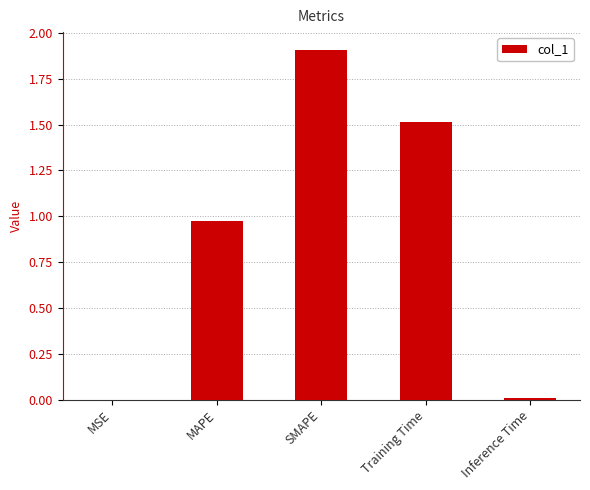

What is the sum of all values?

4.4